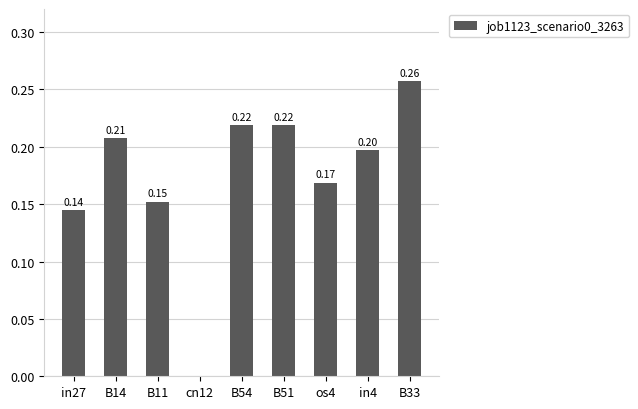

What is the change in value from B11 to B51?

+0.1